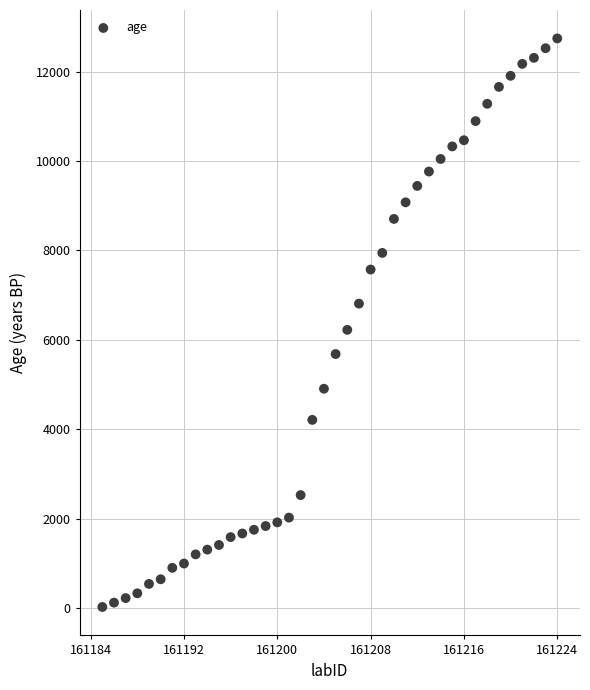

What Y value in the scatter plot is closest to 6383?

6224